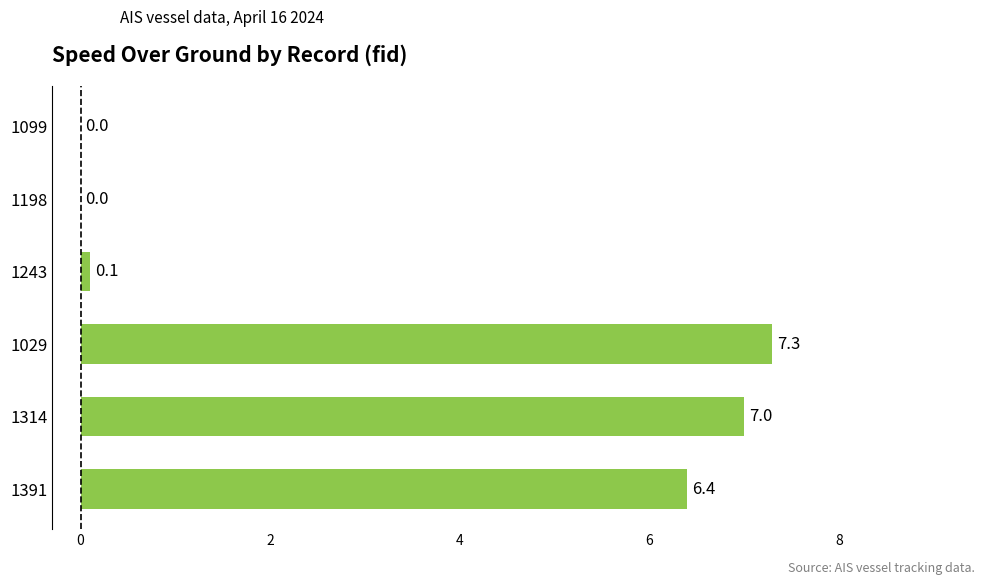

Between 1314 and 1198, which is larger?

1314